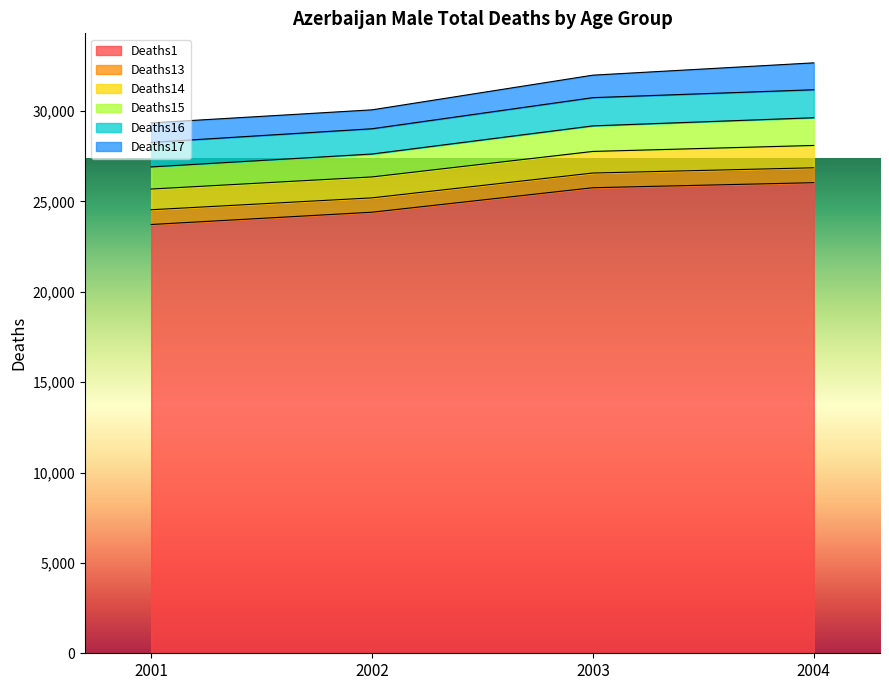

What is the minimum value for Deaths1?

23725